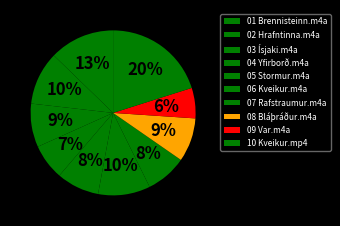

Between 07 Rafstraumur.m4a and 09 Var.m4a, which is larger?

07 Rafstraumur.m4a